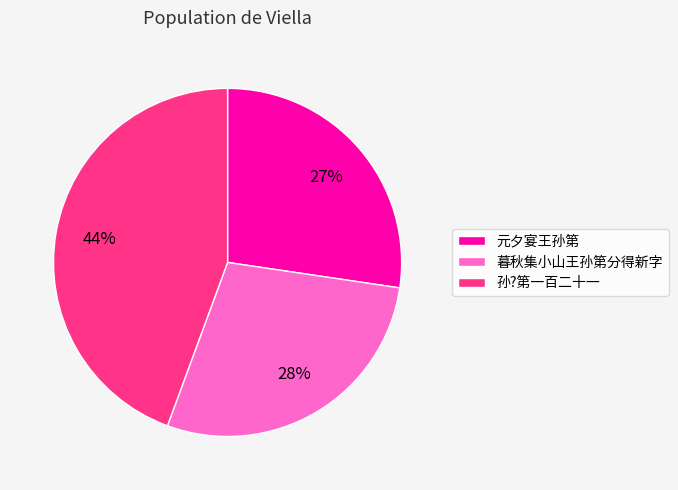

The 孙?第一百二十一 slice represents 56% of the pie. True or false?

False